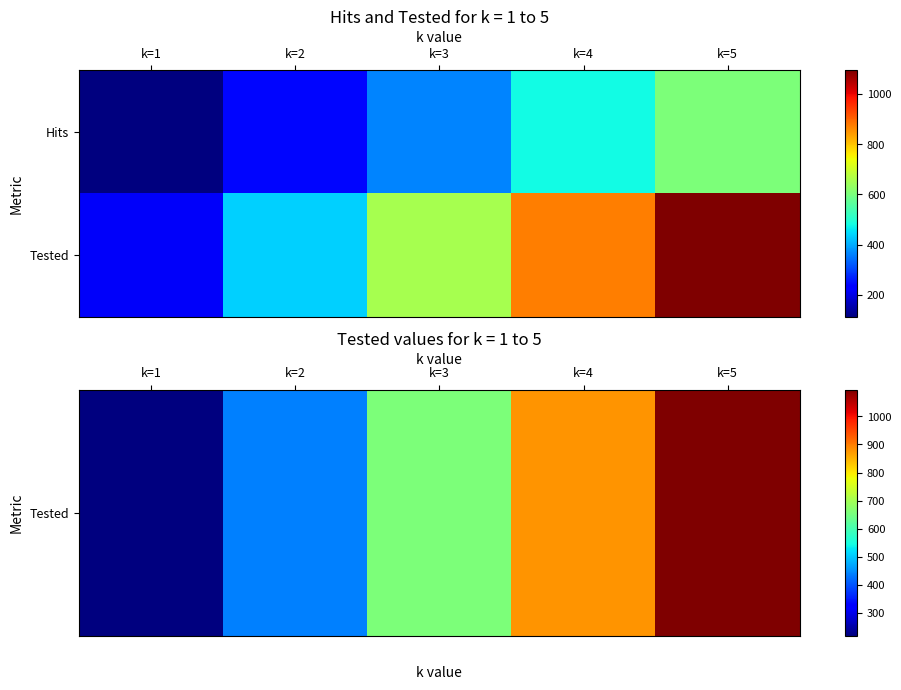

At how many categories does at least one series exceed 548?

3